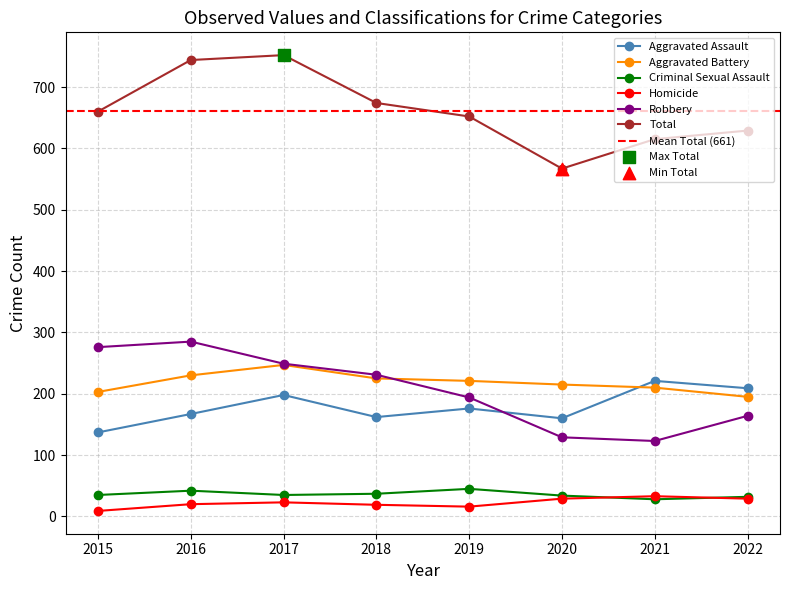

Which series has the widest spread of Y values?

Total